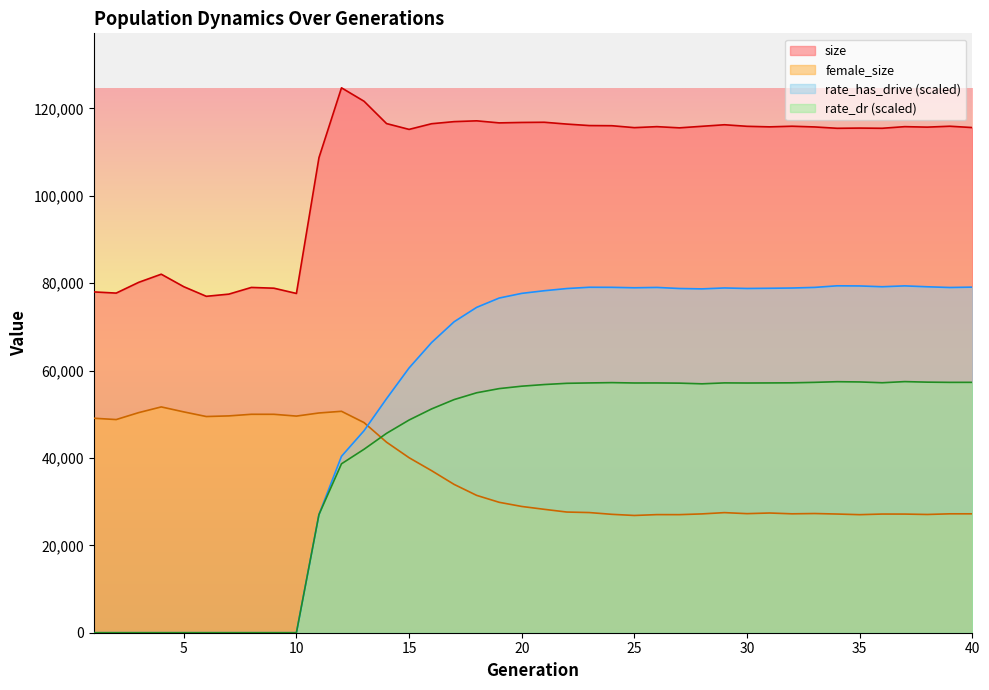

Where is the first local minimum for rate_has_drive?

25